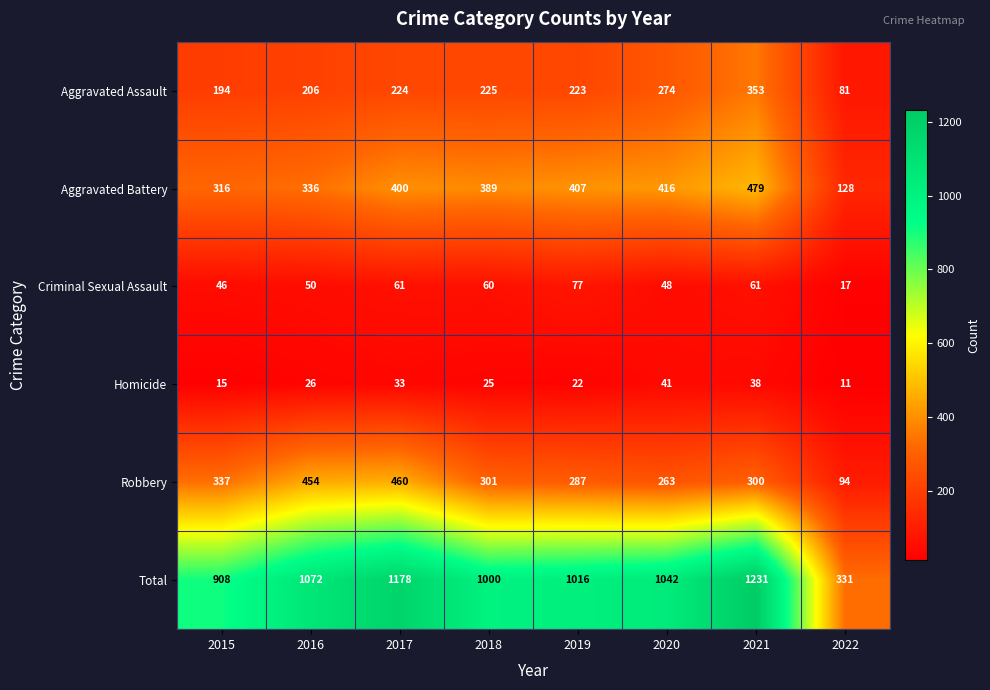

What is the maximum value shown in the chart?

1231